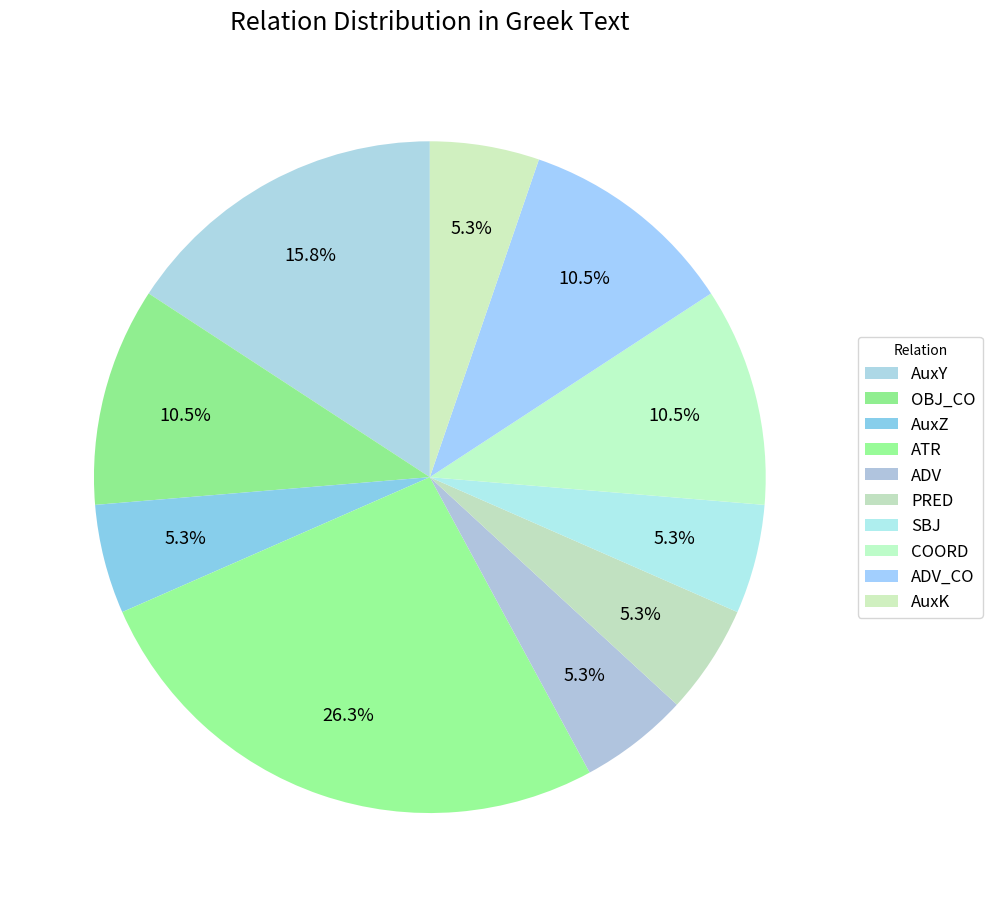

Count the number of slices in the pie.

10